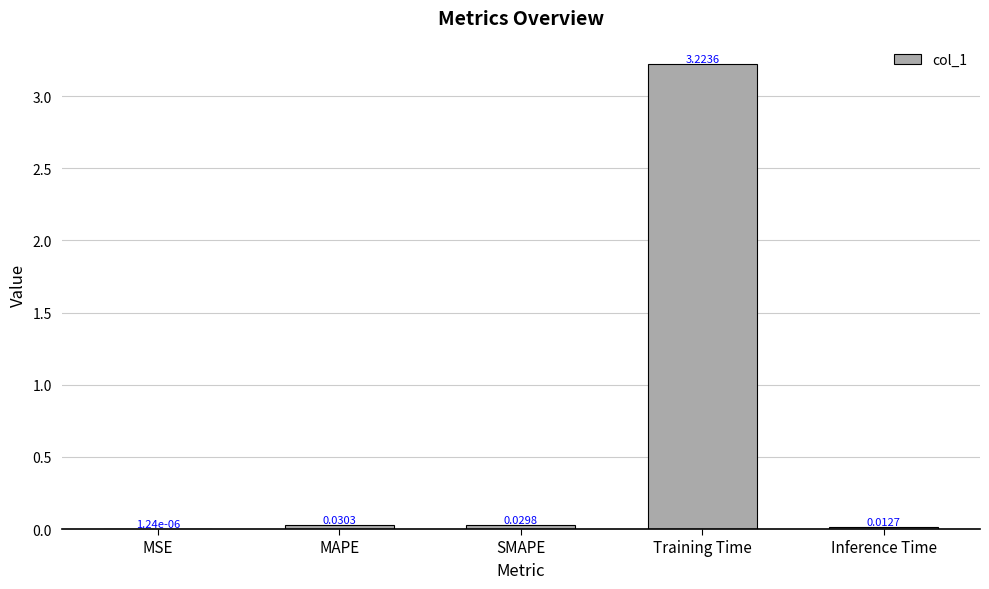

Which label corresponds to the largest value in the chart?

Training Time